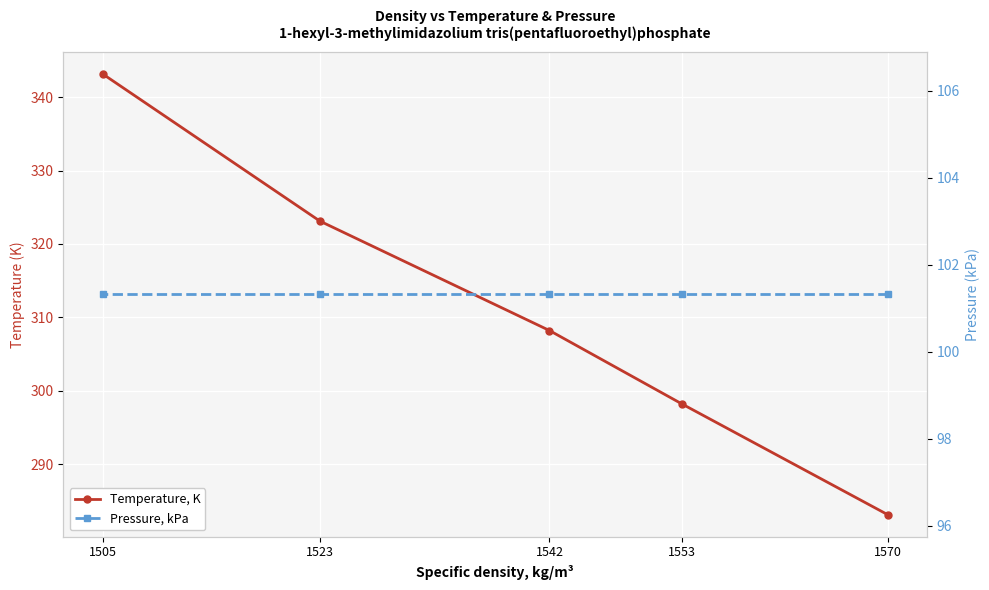

Reading left to right, extract all data points from this chart.

Temperature, K: 1570=283.1	1553=298.2	1542=308.2	1523=323.1	1505=343.2
Pressure, kPa: 1570=101.3	1553=101.3	1542=101.3	1523=101.3	1505=101.3